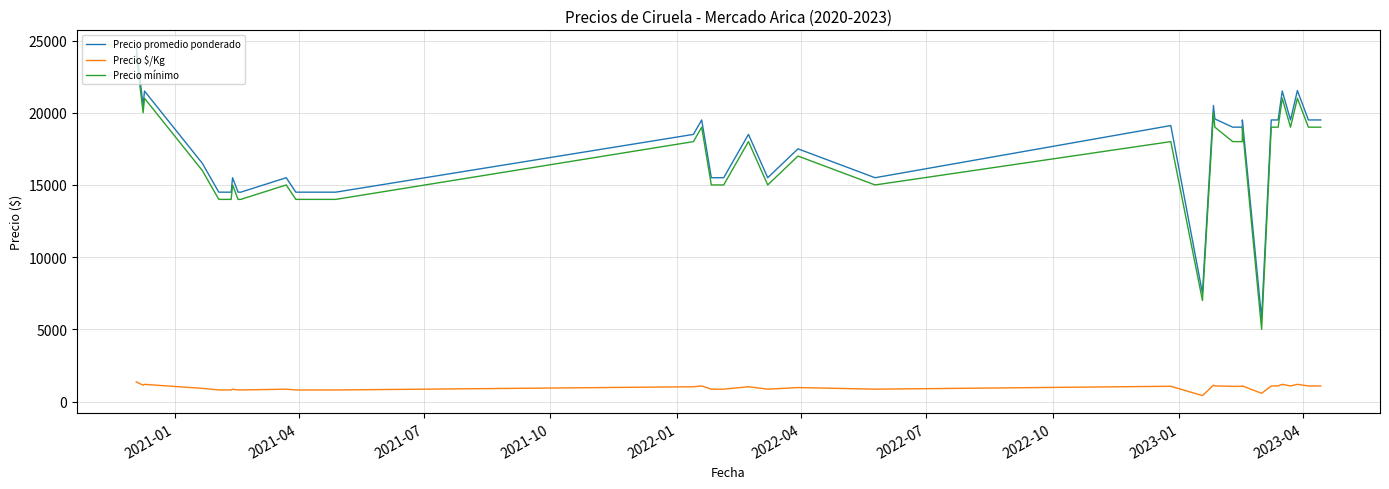

What is the sum of all Precio mínimo values?

621000